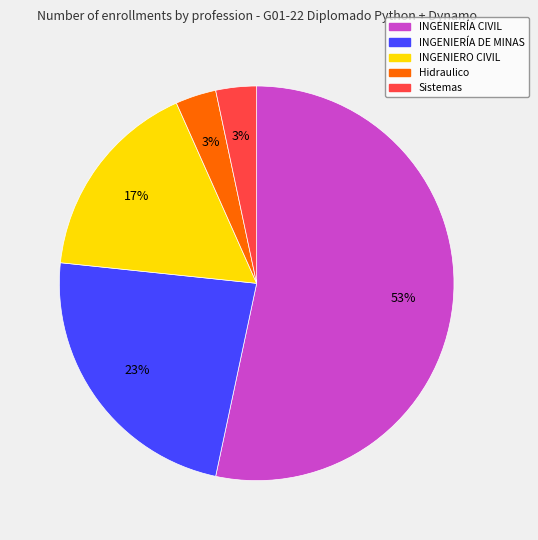

Which category accounts for the majority?

INGENIERÍA CIVIL